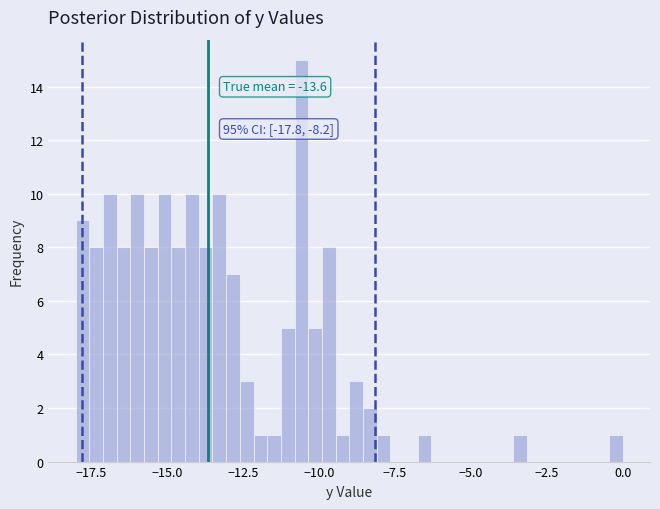

Around what value on the x-axis is the tallest bar? Give the approximate position of its centre, as read against the axis.

-10.5